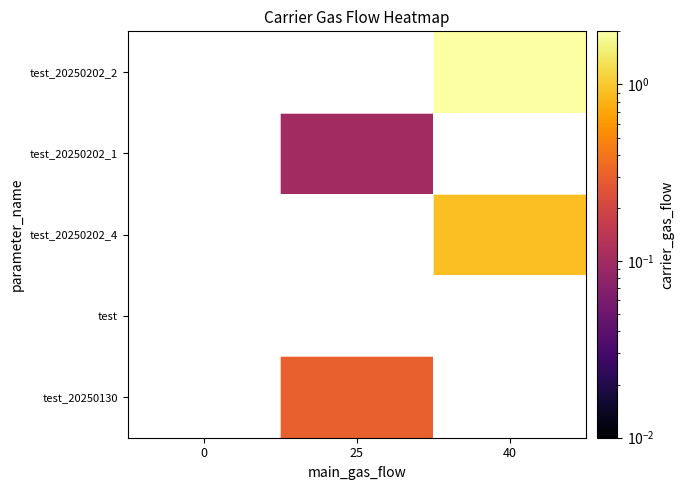

Which category has the highest value across all series?

40